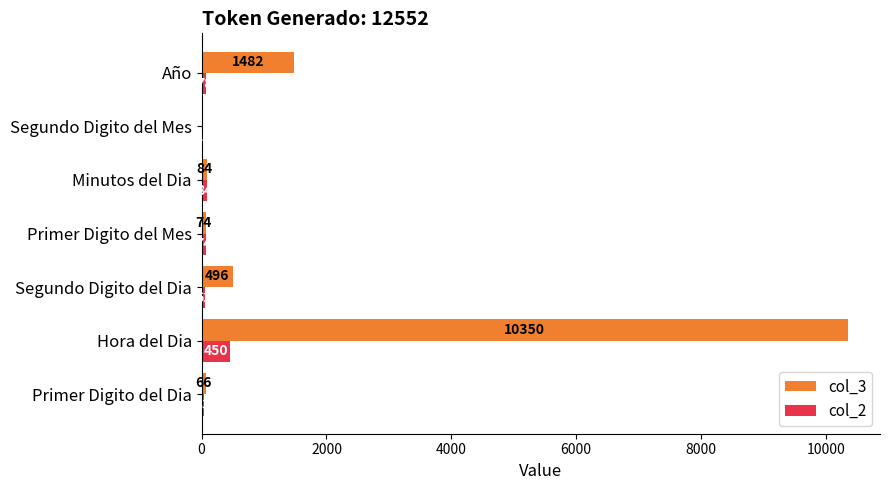

Which category has the highest value in the col_3 series?

Hora del Dia